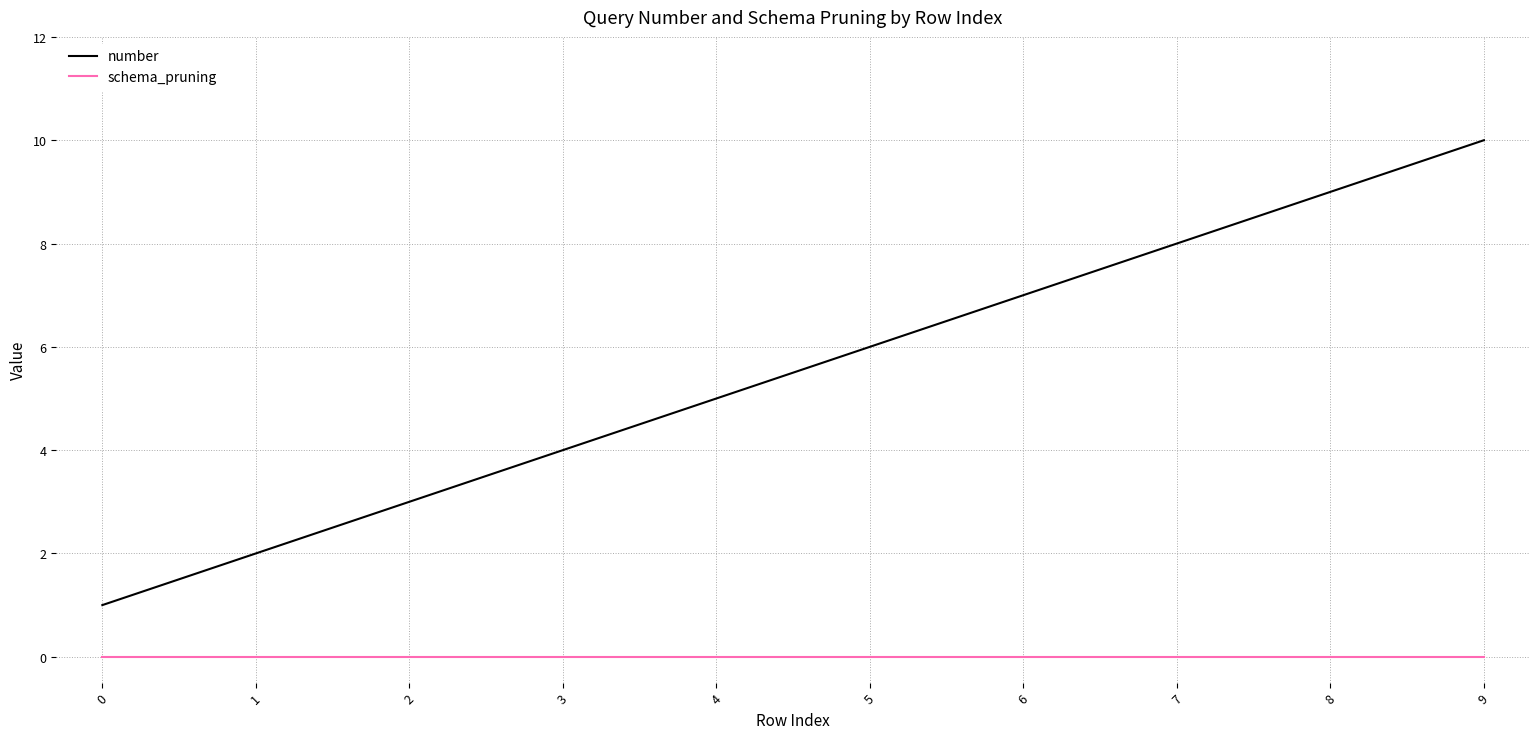

True or false: number and schema_pruning cross at least once.

False